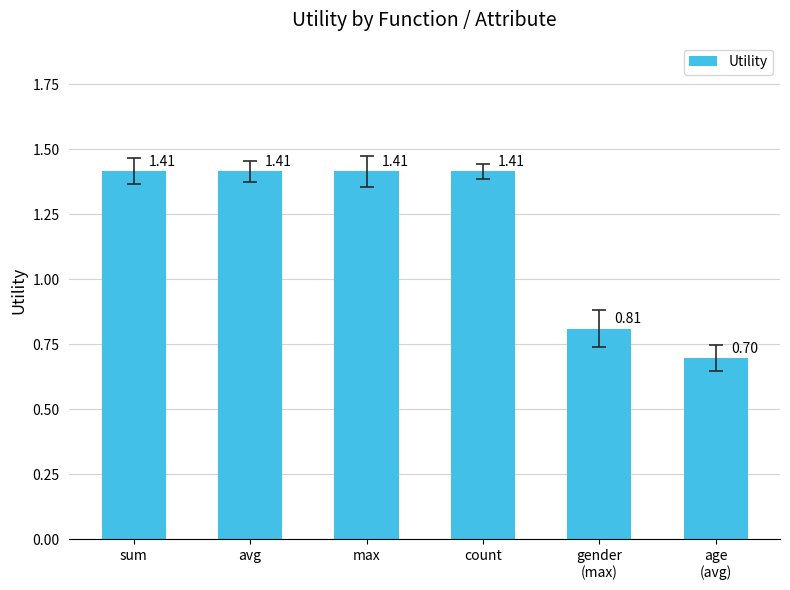

How many values exceed 1?

4